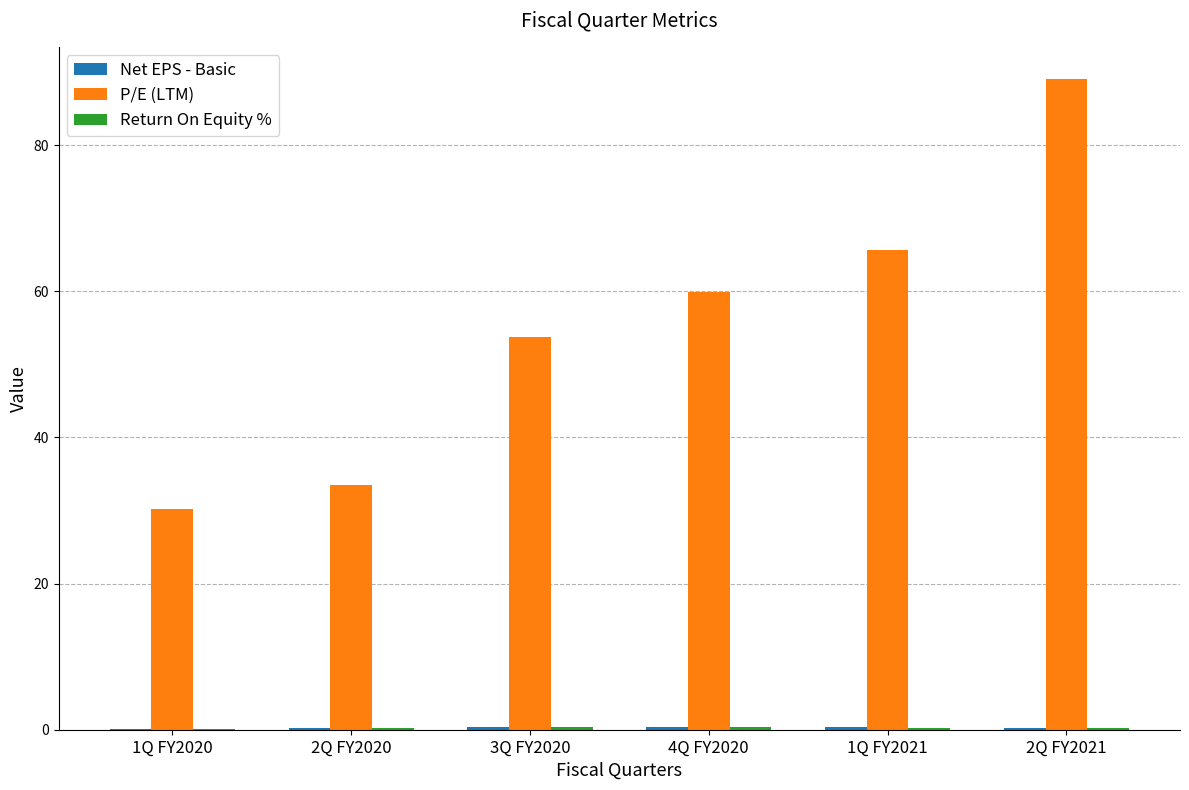

Are the bars grouped side by side (vs. stacked)?

Yes